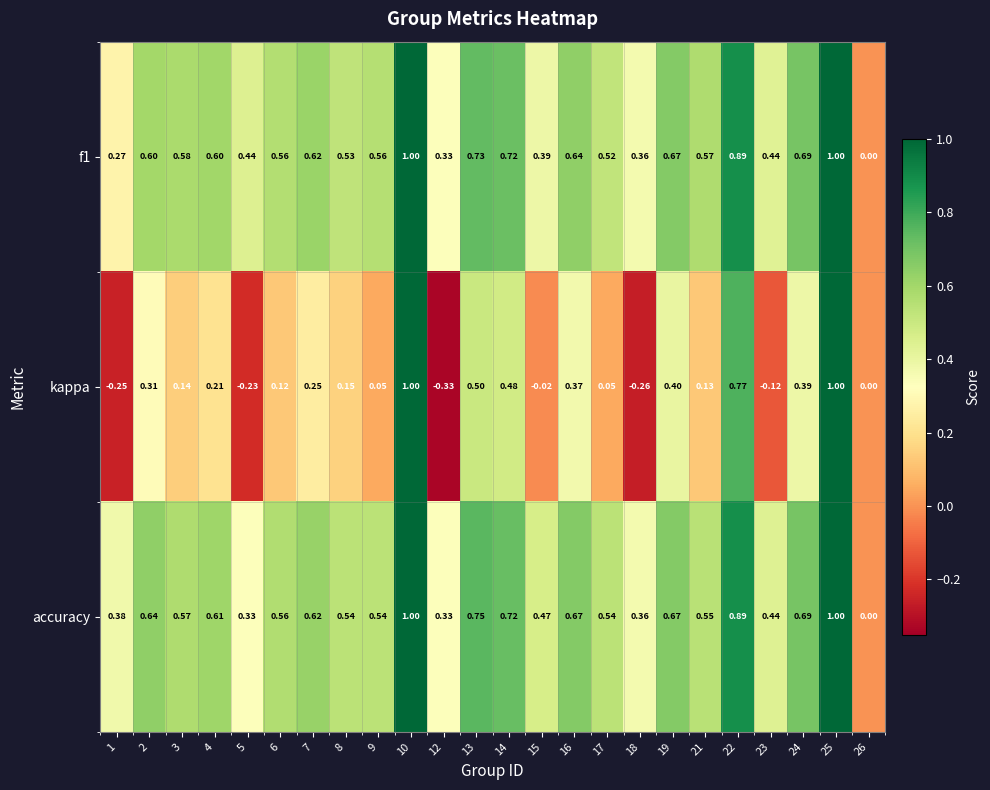

Which series has the largest total across all categories?

accuracy